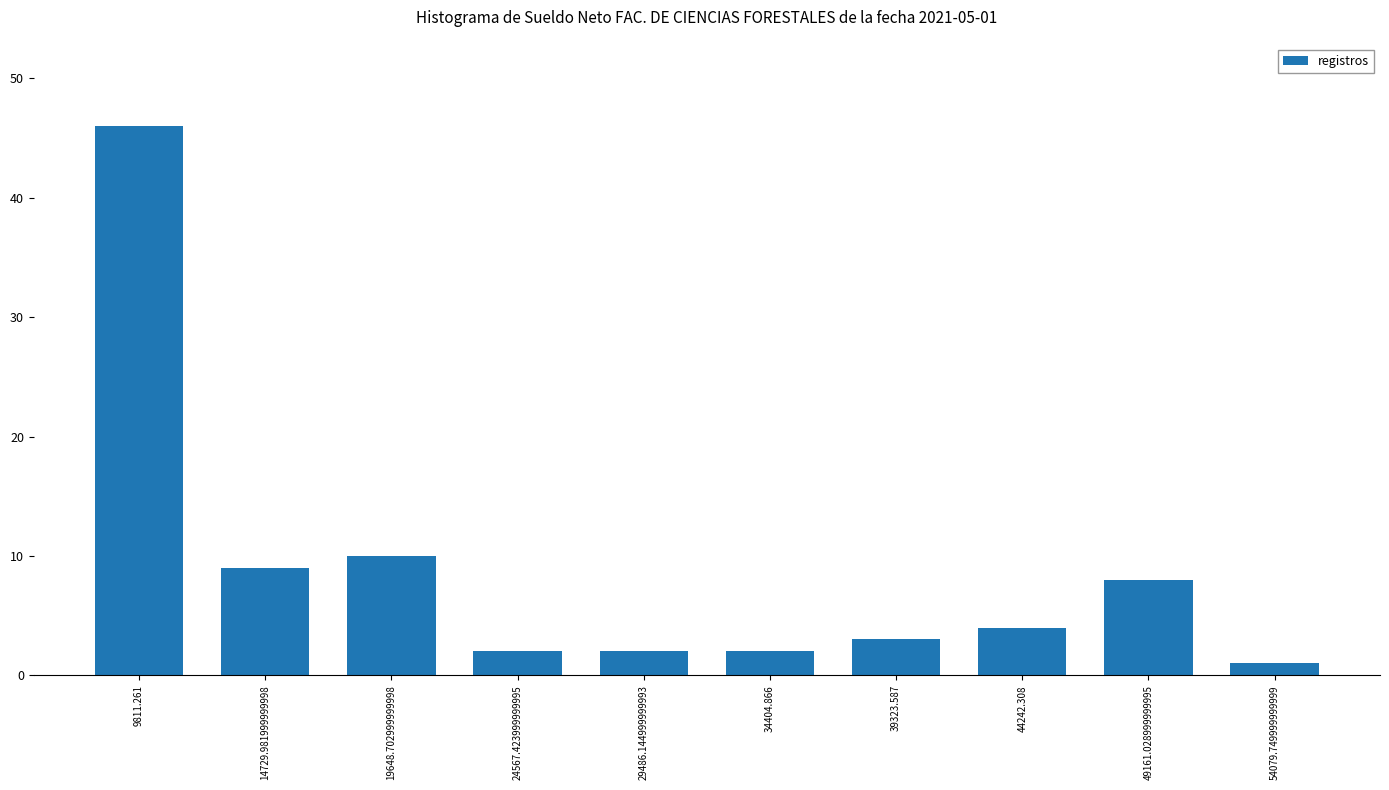

Count the number of data series in this chart.

1